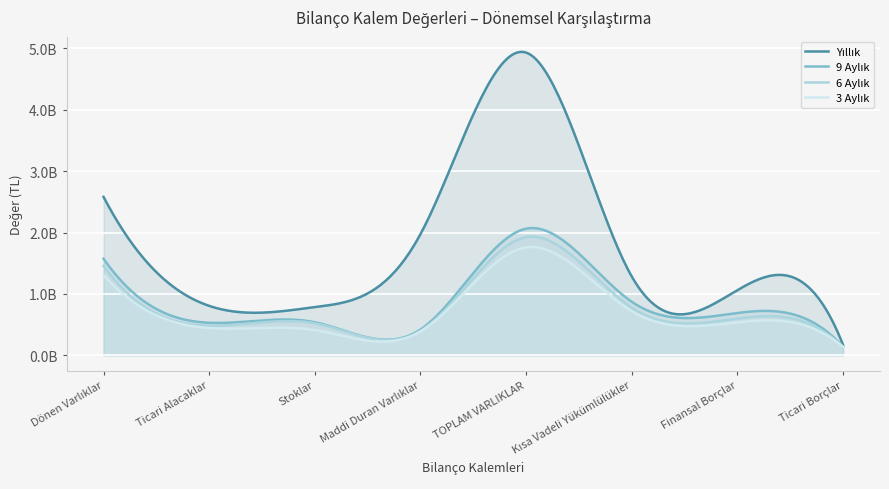

What is the maximum value shown in the chart?

4929038317